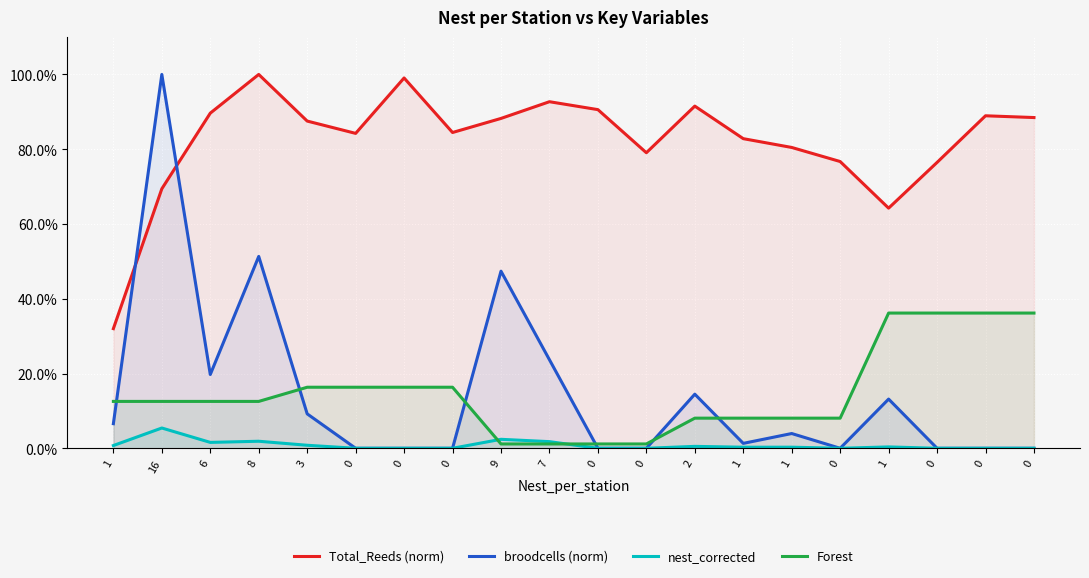

What is the maximum value shown in the chart?

1.0